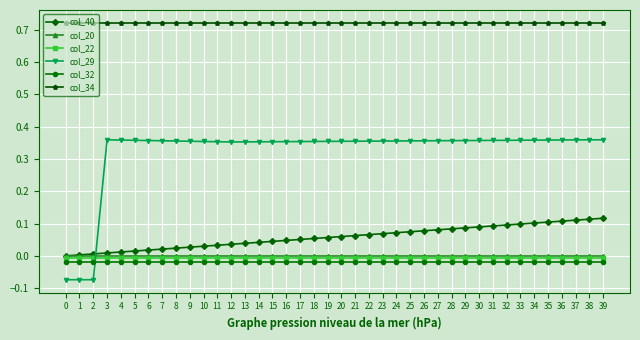

Is it true that col_22 equals -0.0 at 18?

True